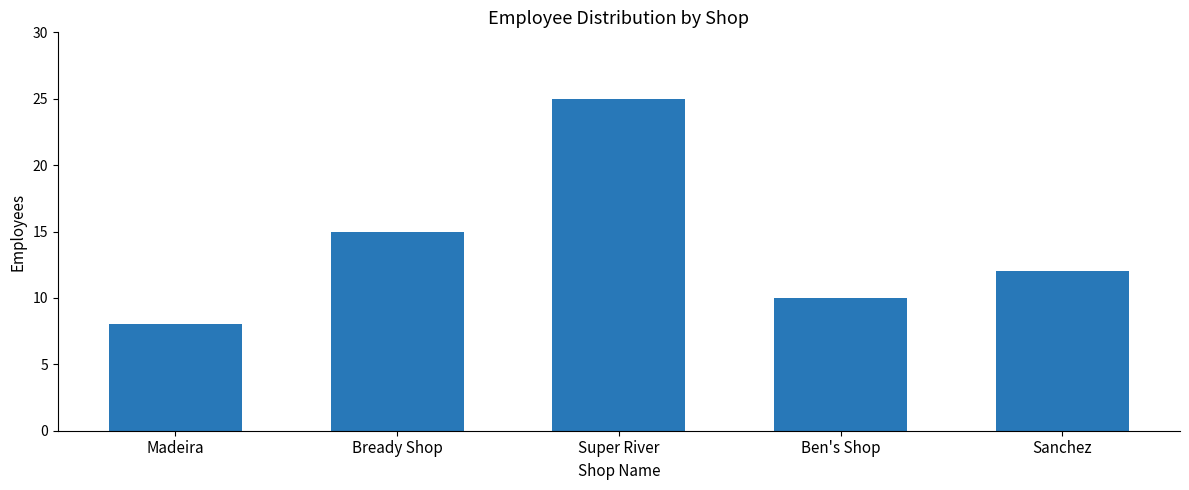

List the labels in order of value, largest first.

Super River, Bready Shop, Sanchez, Ben's Shop, Madeira